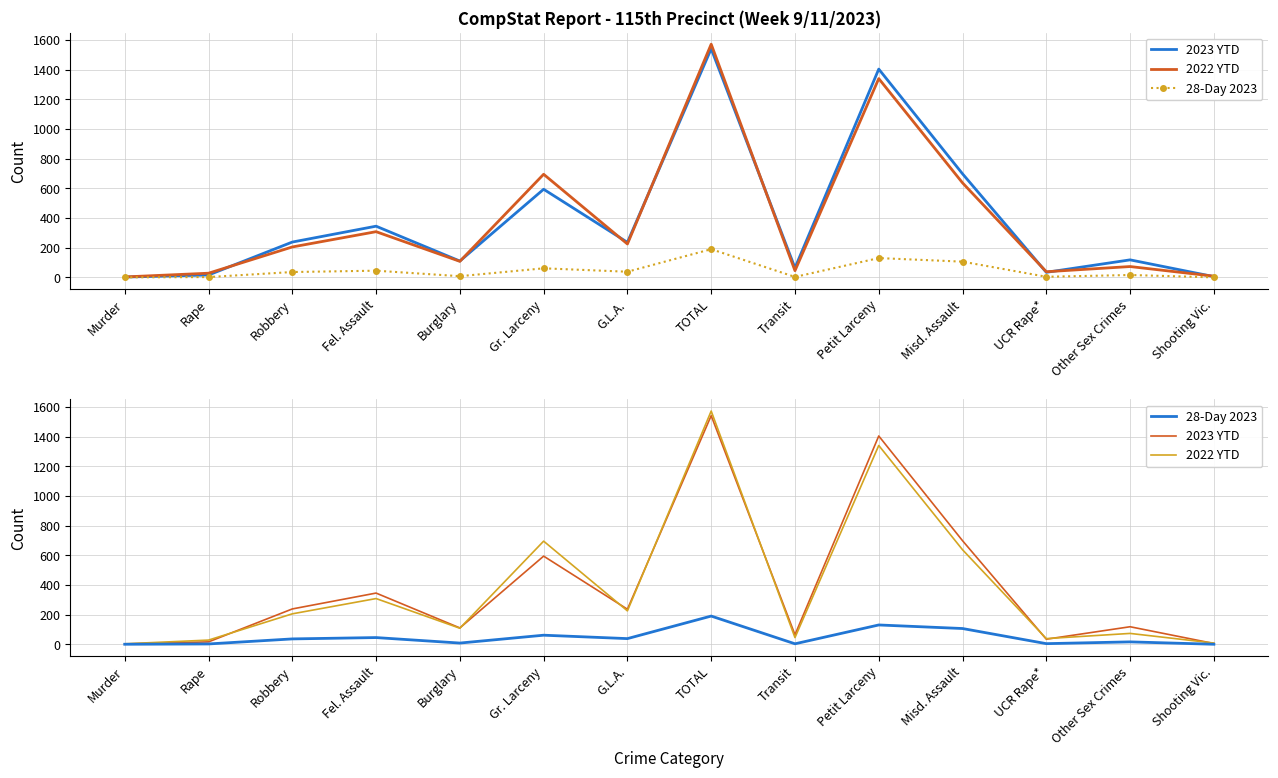

How many lines are shown in the chart?

3